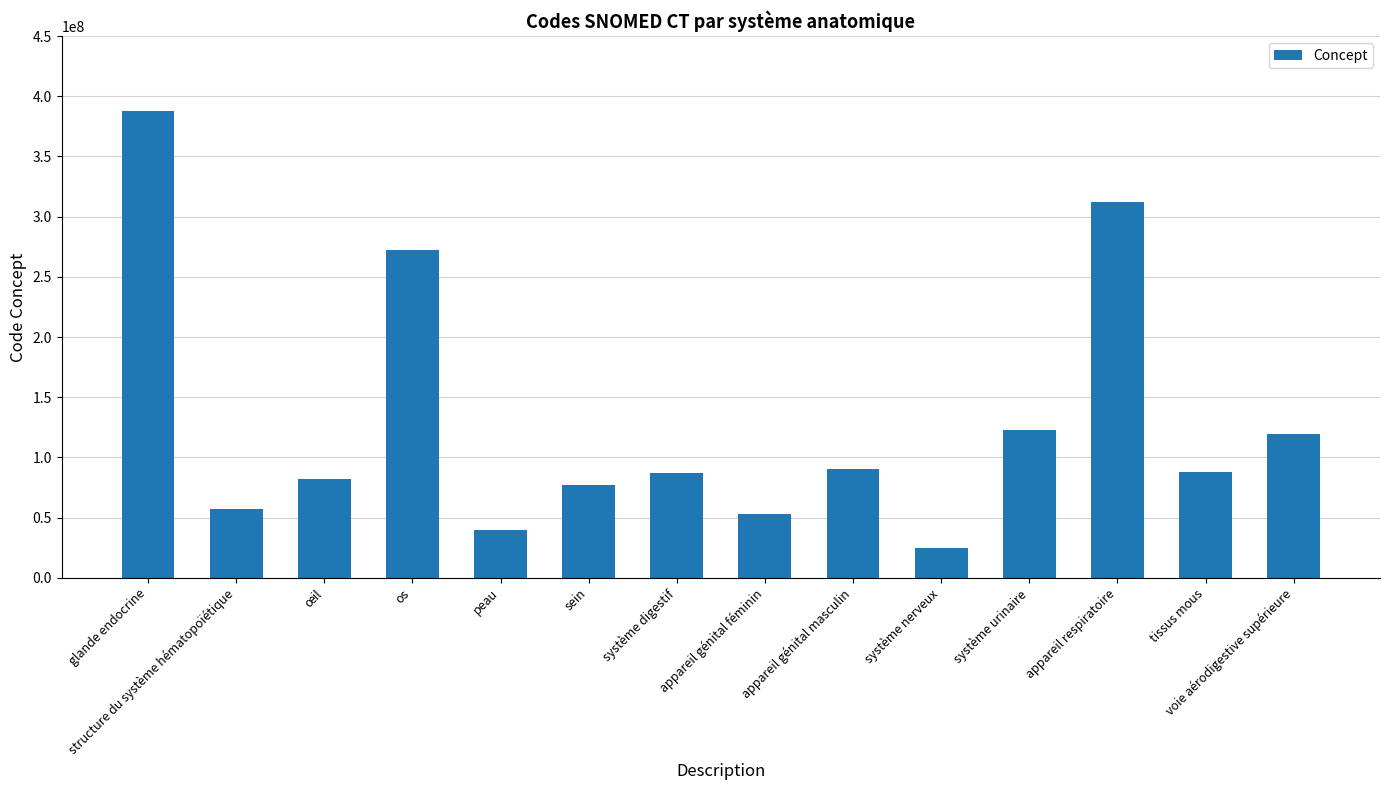

What is the greatest value displayed?

387910009